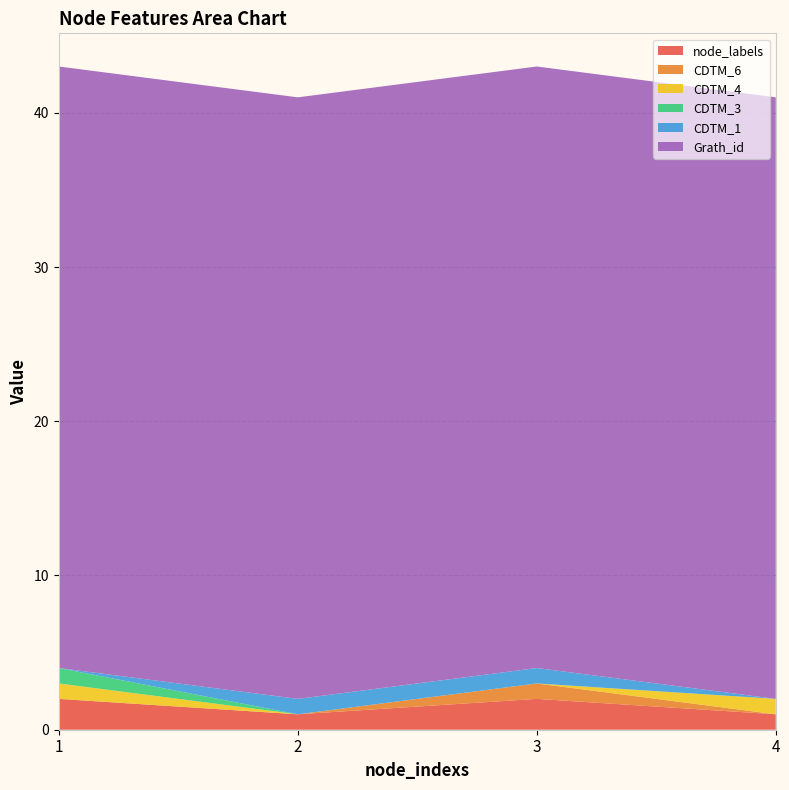

Reading right to left, extract all data points from this chart.

node_labels: 1	2	1	2
CDTM_6: 0	1	0	0
CDTM_4: 1	0	0	1
CDTM_3: 0	0	0	1
CDTM_1: 0	1	1	0
Grath_id: 39	39	39	39